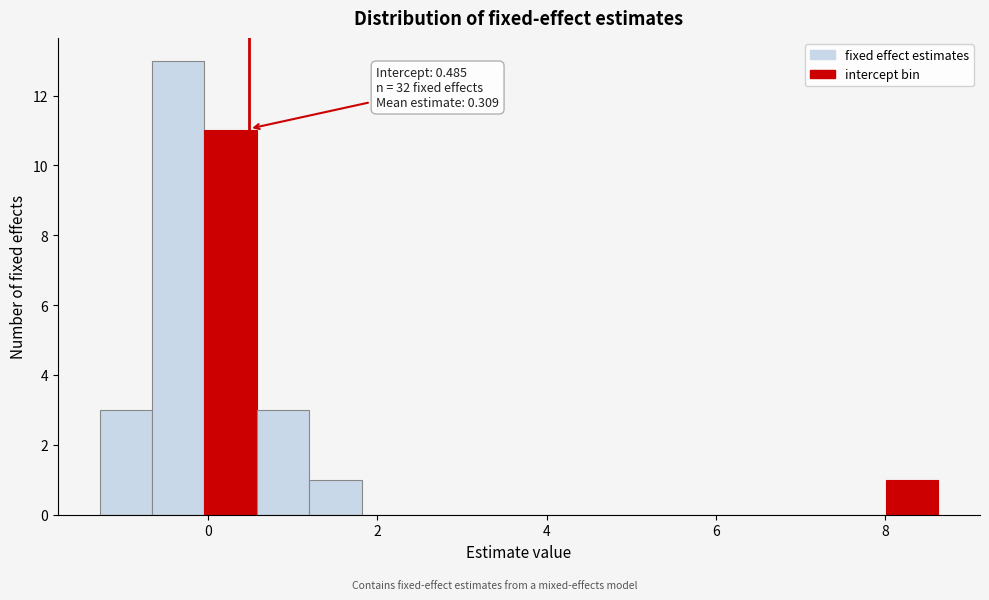

Read against the x-axis, roughly where is the centre of the tallest bar?

-0.4